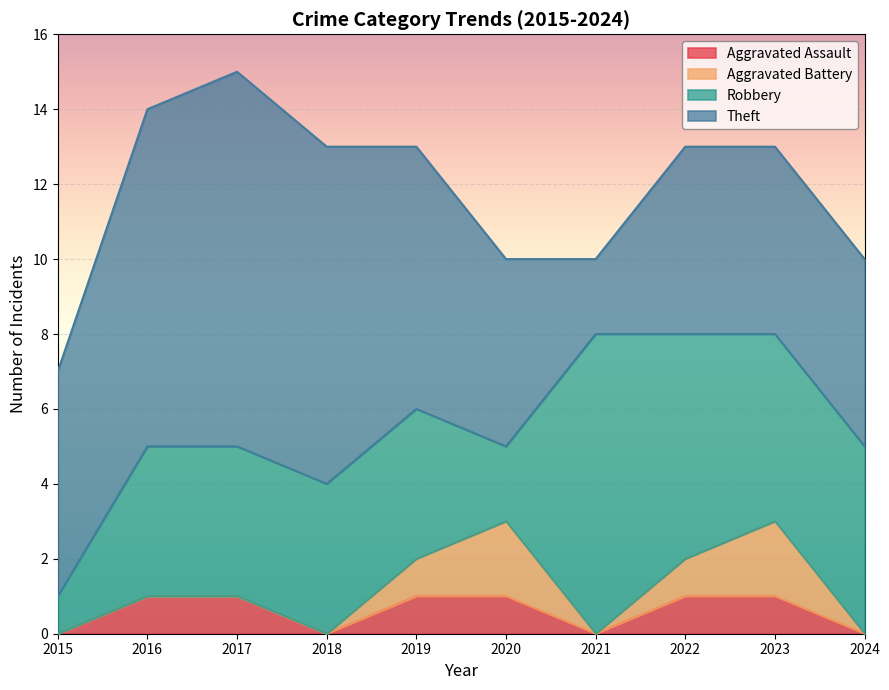

True or false: Theft has more than 1 interior local peaks.

False